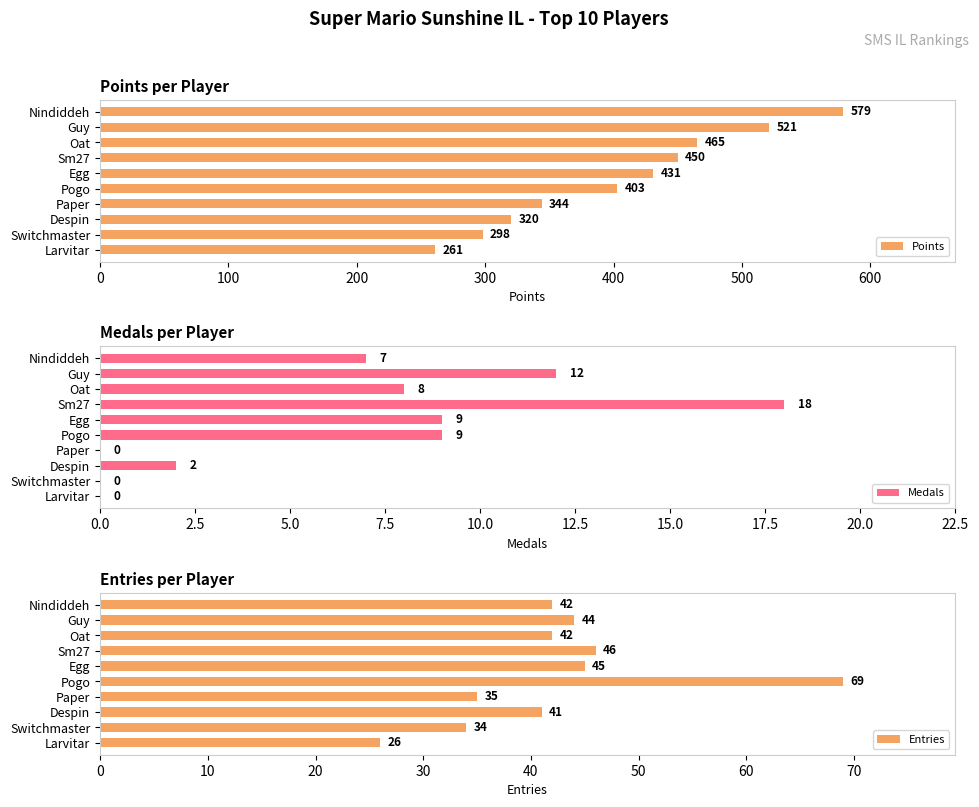

The Medals series shows 18 at Sm27. True or false?

True